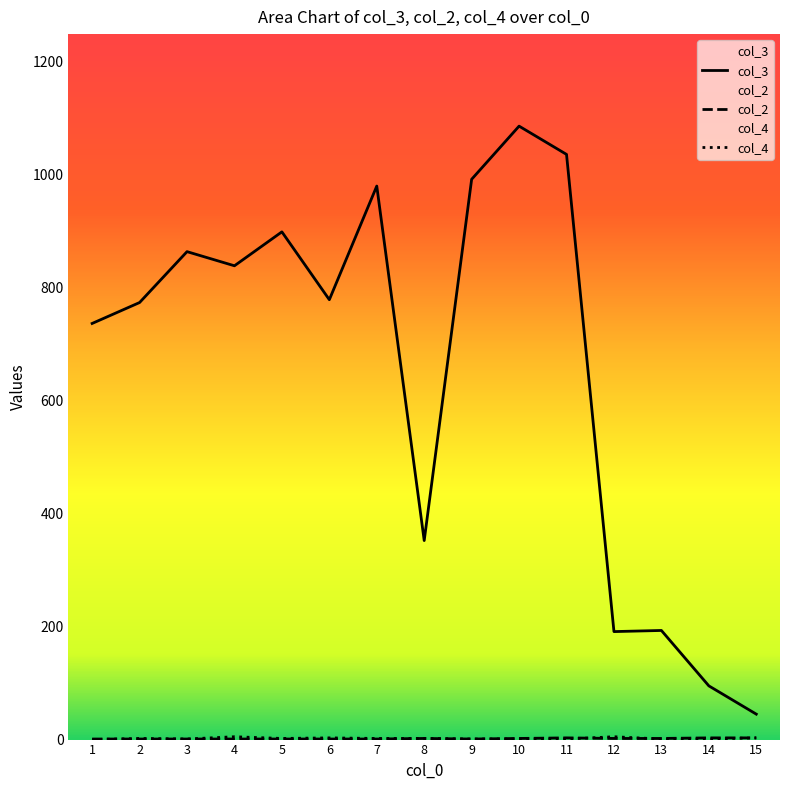

What is the maximum value shown in the chart?

1085